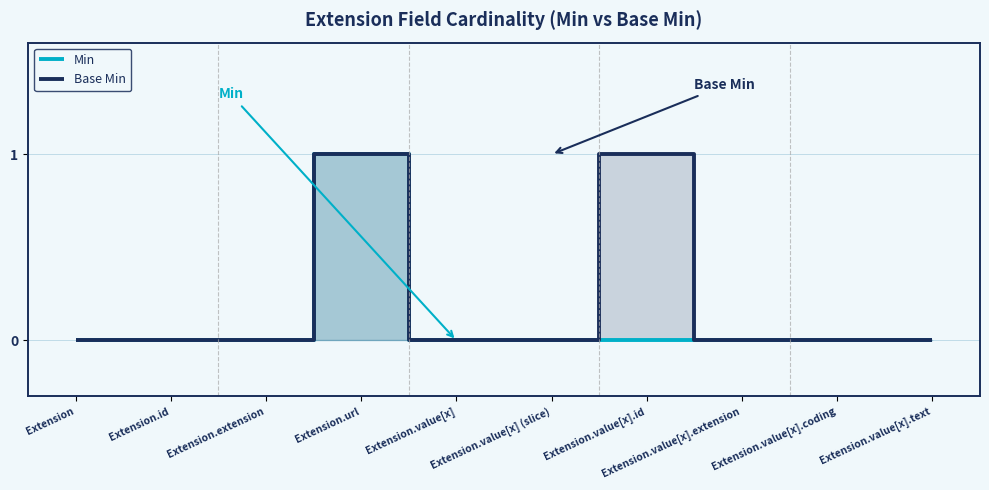

Is it true that Base Min equals 1 at Extension.value[x] (slice)?

False